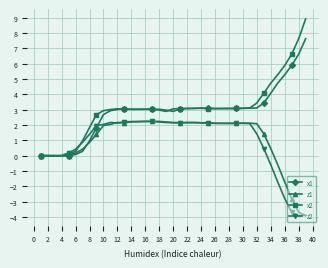

What is the maximum value for z1?

2.2